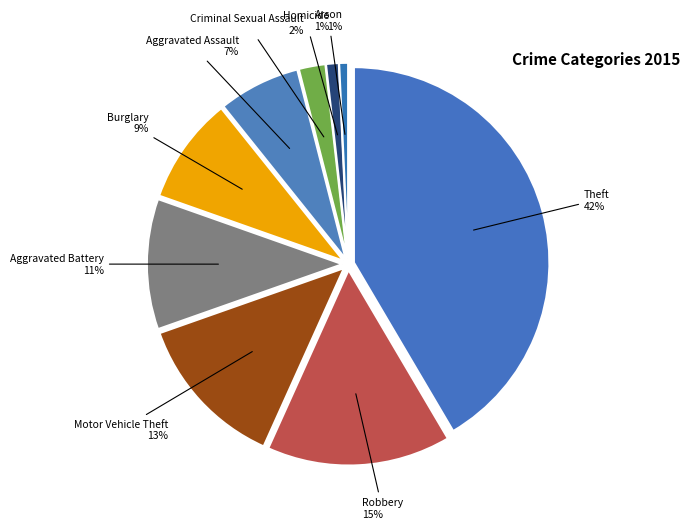

To the nearest percent, what percentage of the pie is Motor Vehicle Theft?

13%